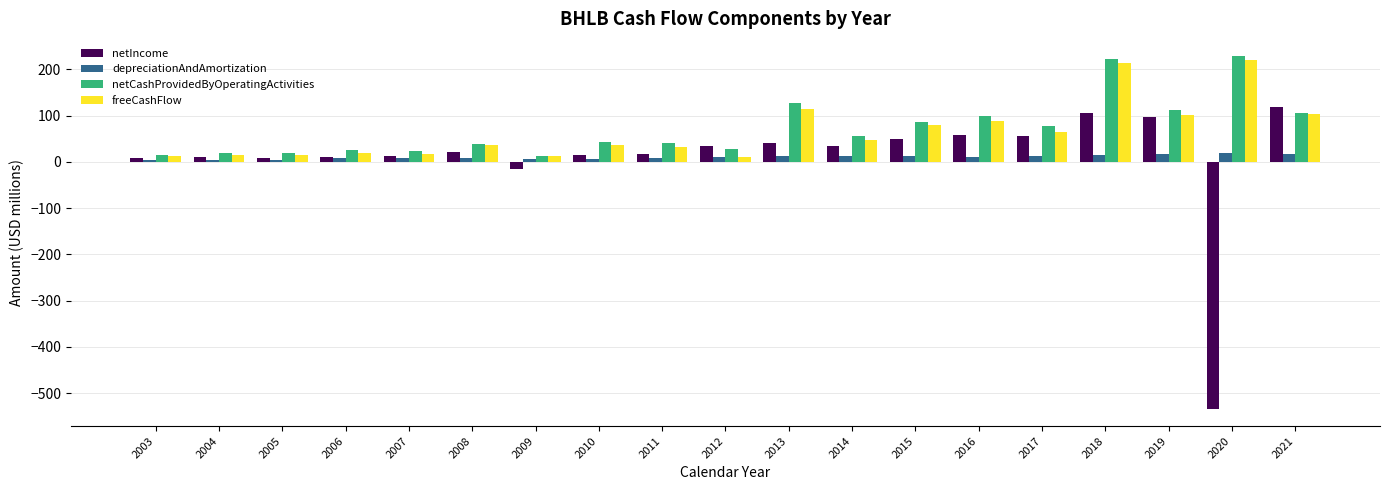

At 2020, list the series in order from largest to smallest.

netCashProvidedByOperatingActivities, freeCashFlow, depreciationAndAmortization, netIncome